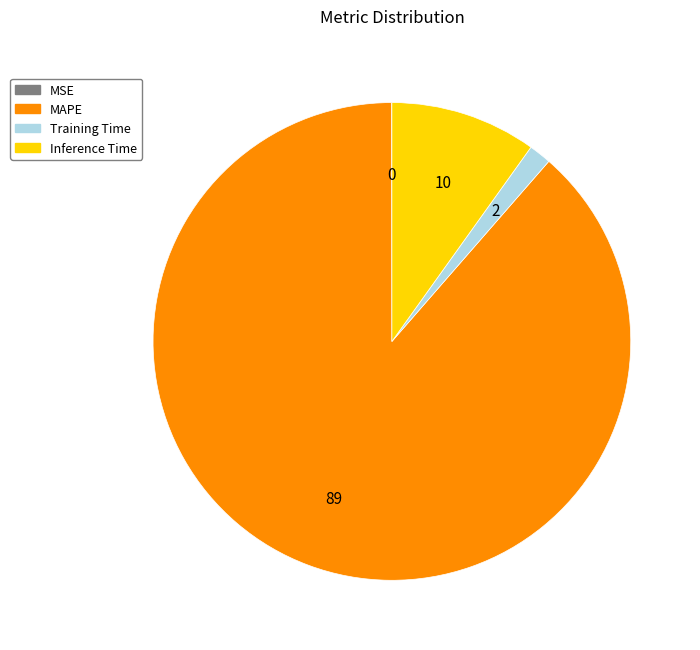

Is there a majority slice in this chart?

Yes